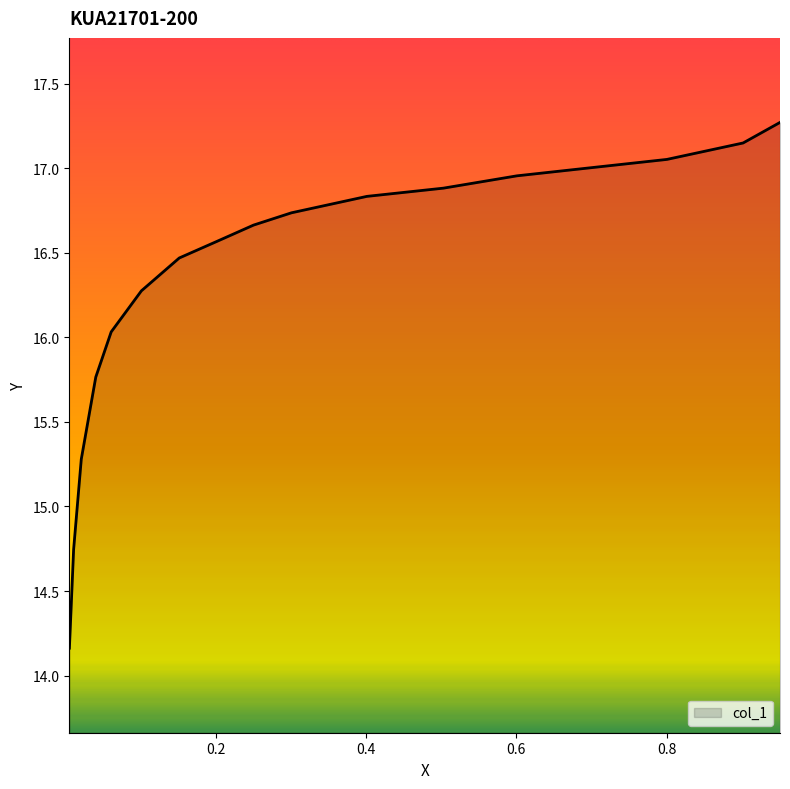

What is the smallest value displayed?

14.2